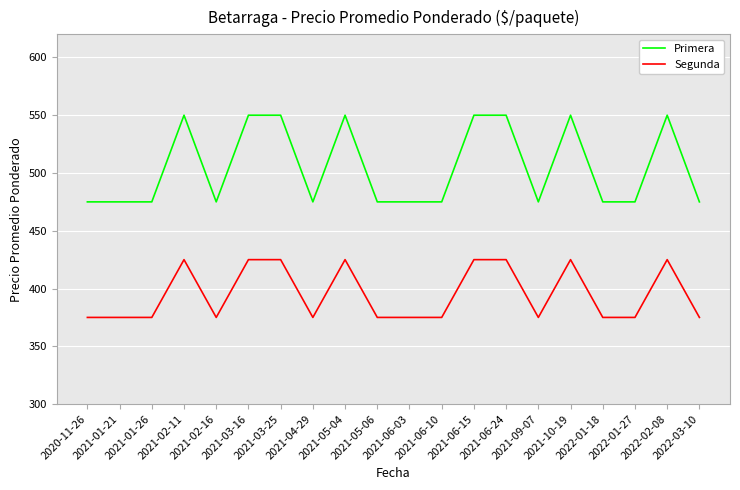

Does the chart display data point markers on the line(s)?

No